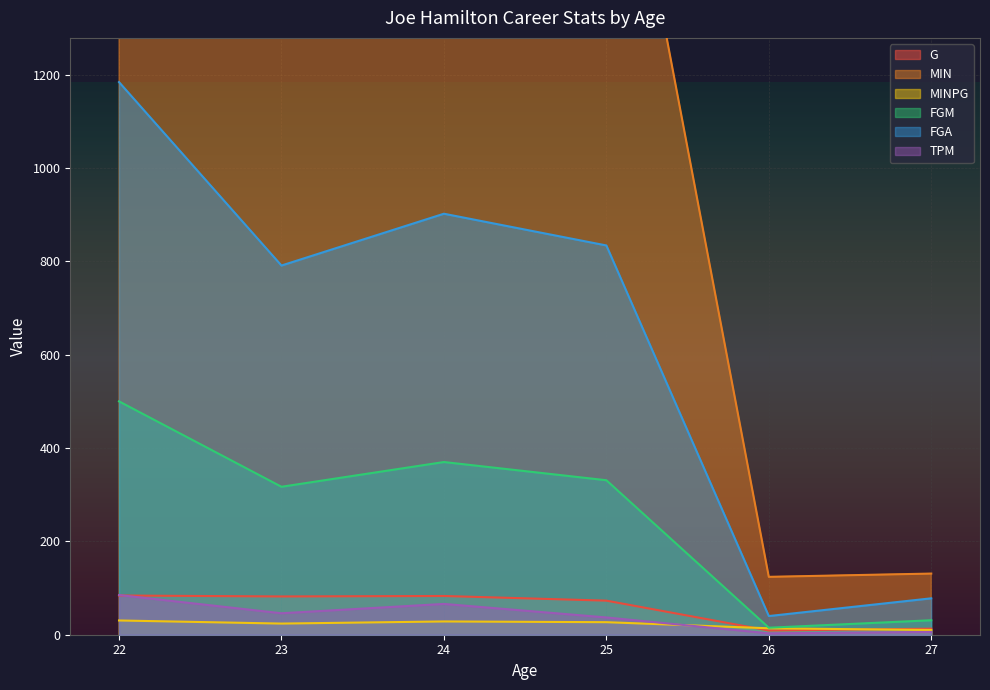

Is it true that MIN equals 750.3 at 23?

False